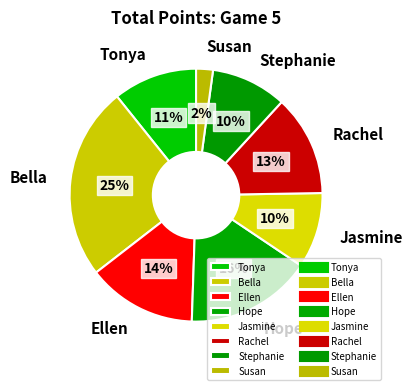

Combined, do Rachel and Bella account for over 50%?

No